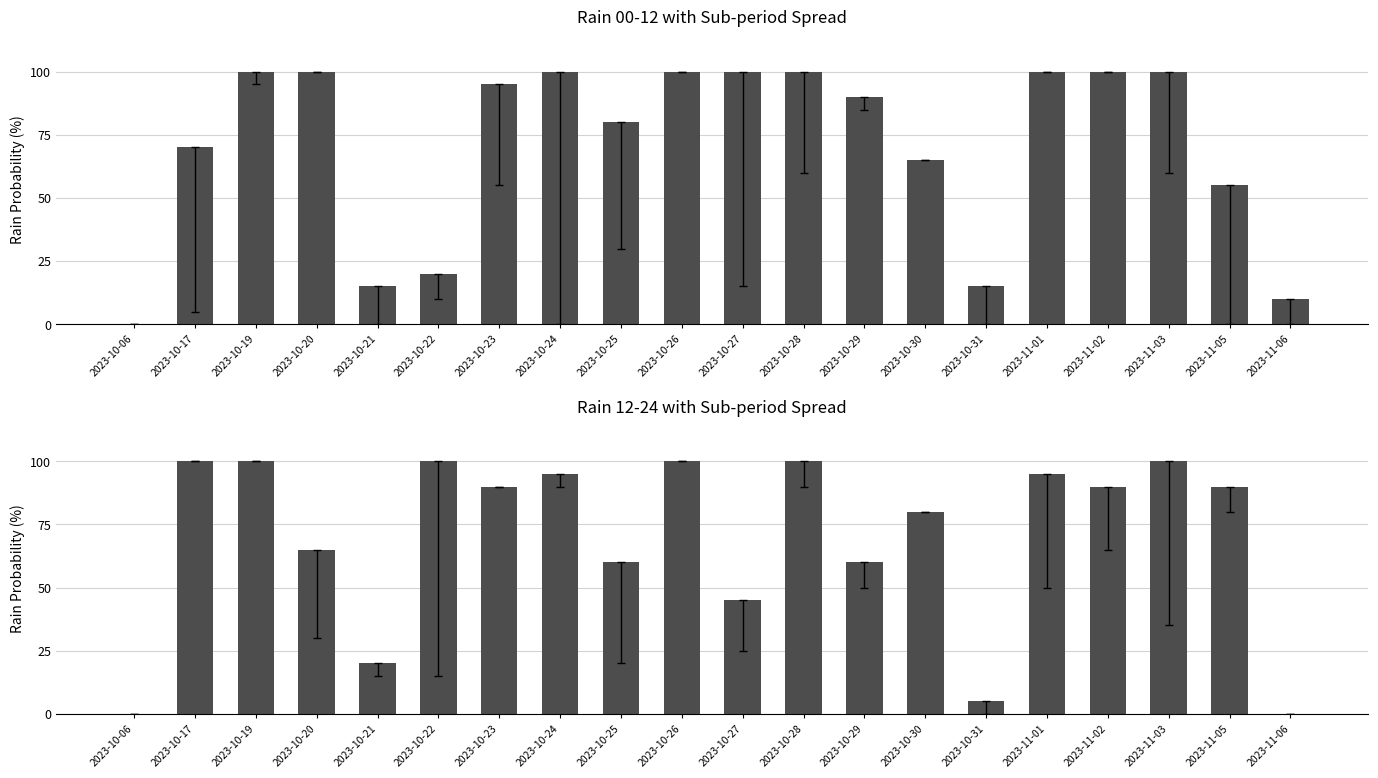

True or false: rain_12-24 has a value of 45 at 2023-10-17.

False